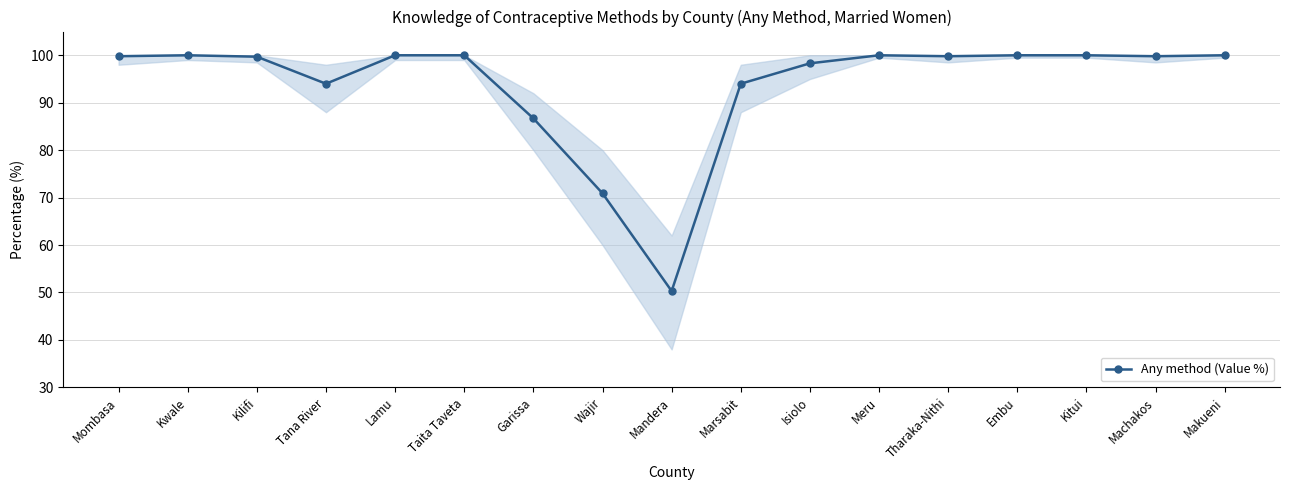

The chart shows a value of 60.7 at Embu. True or false?

False